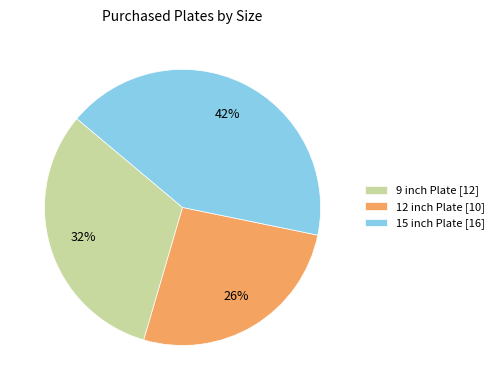

Which category has the smallest portion of the pie?

12 inch Plate